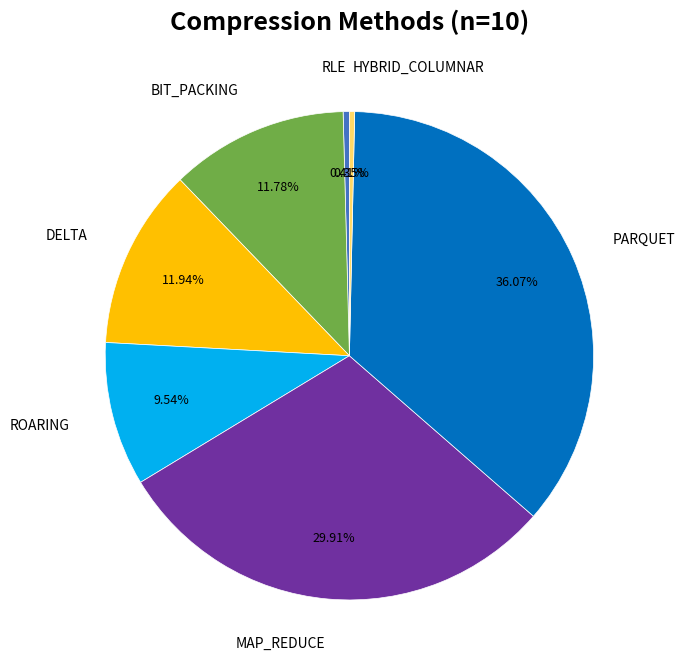

Which slice is the largest?

PARQUET